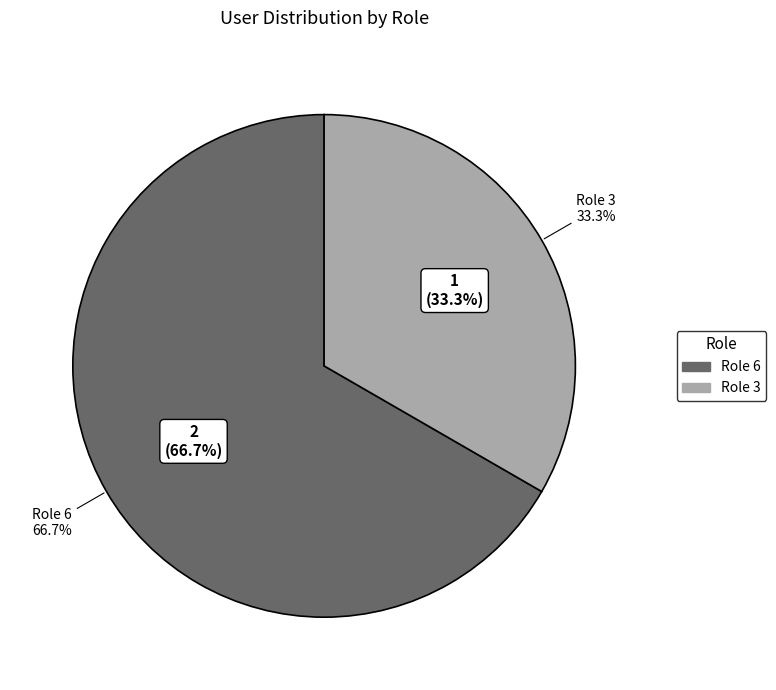

Which category has the smallest portion of the pie?

Role 3